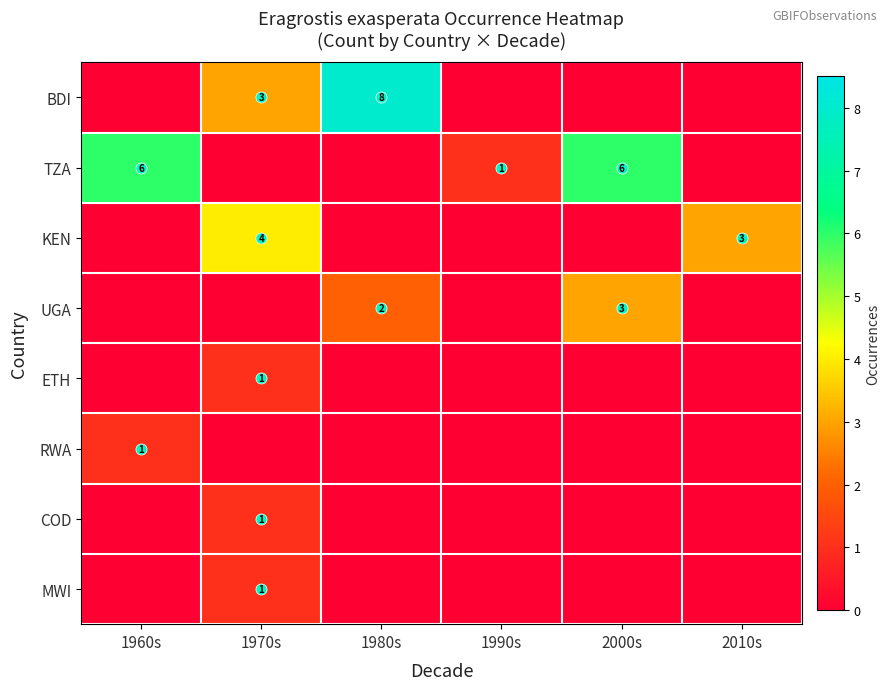

Which category has the highest value across all series?

1980s